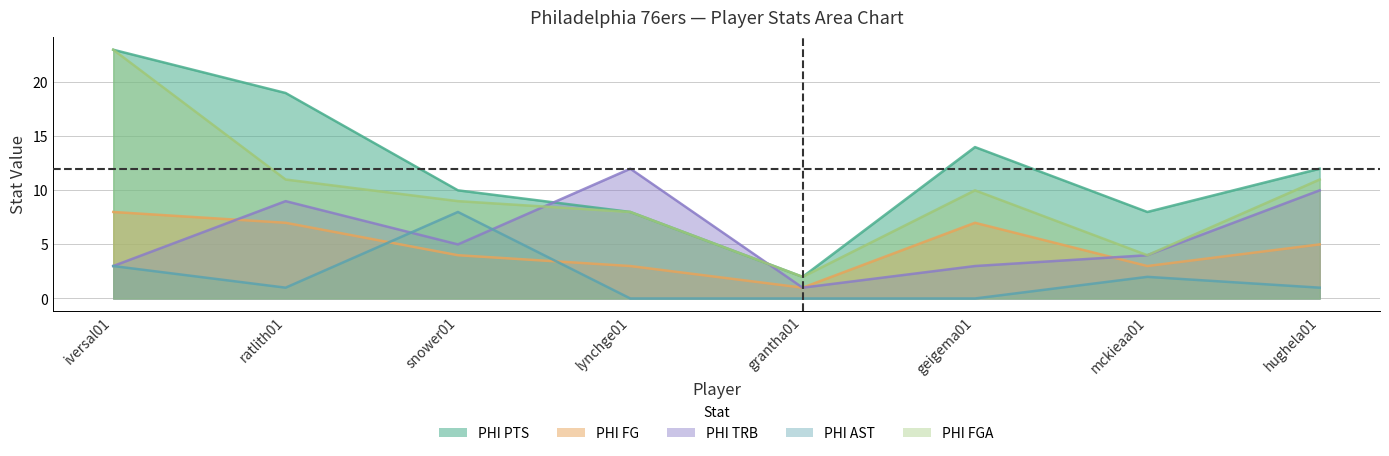

What is the value of the PHI PTS point at the 1st from the left?

23